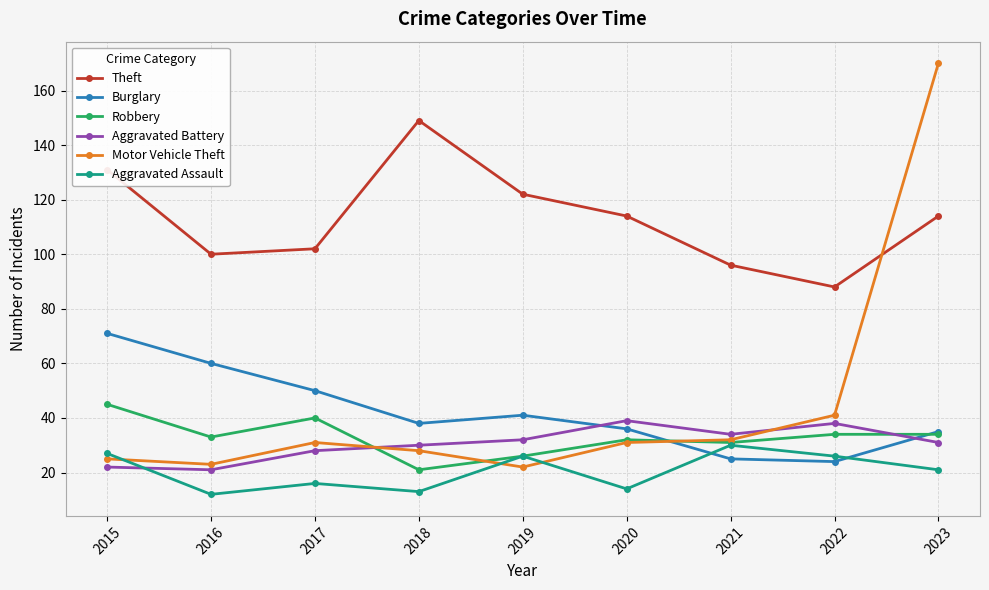

In Aggravated Assault, how many points are lower than both neighbors (excluding endpoints)?

3